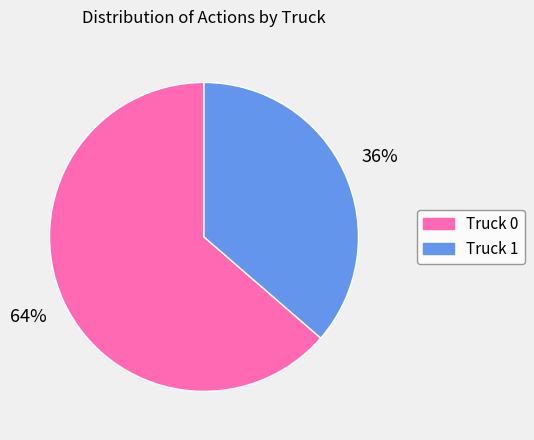

Is the sum of Truck 1 and Truck 0 greater than half?

Yes